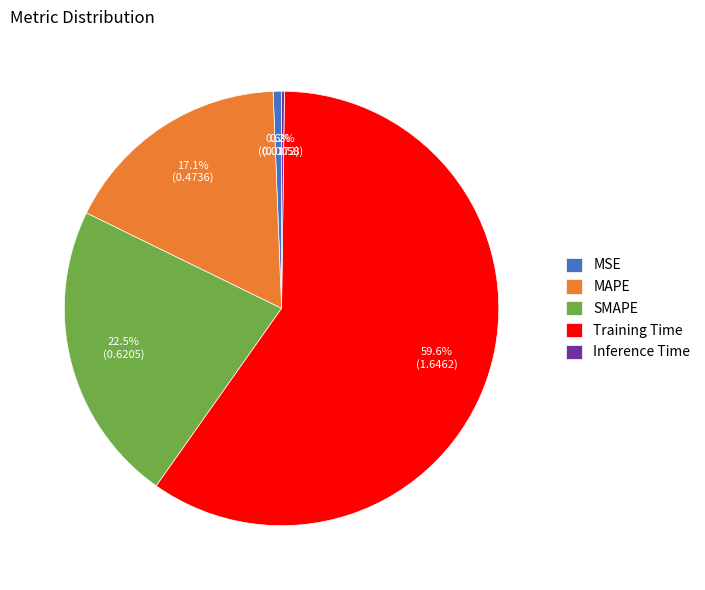

To the nearest percent, what is the difference between the largest and smallest slice percentages?

59%